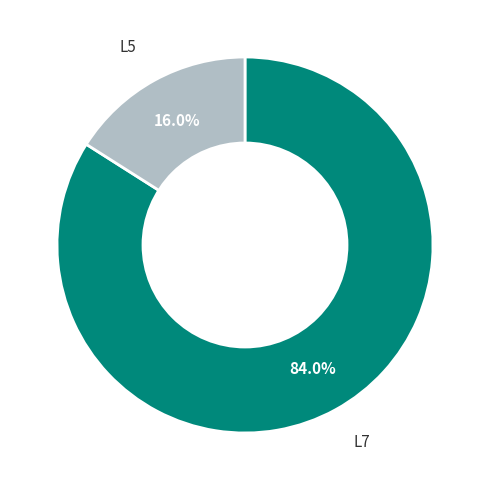

Does any single category account for the majority?

Yes